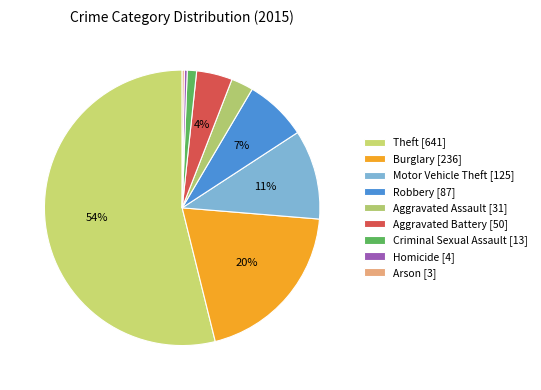

Which category has the smallest portion of the pie?

Arson